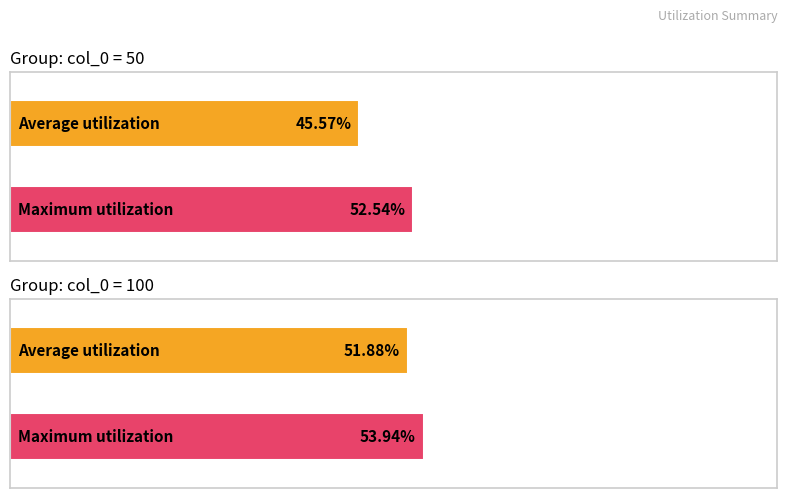

Which series changed the most between col_0=50 and col_0=100?

Average utilization